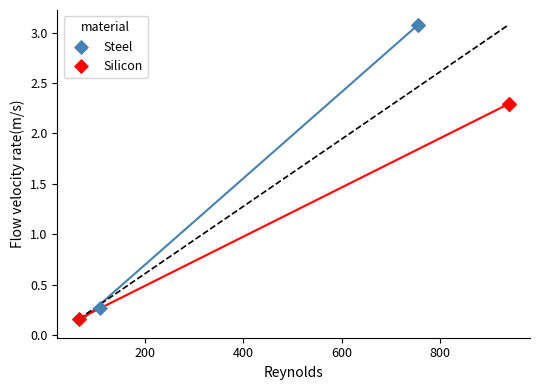

Which series contains the highest Y value?

Steel